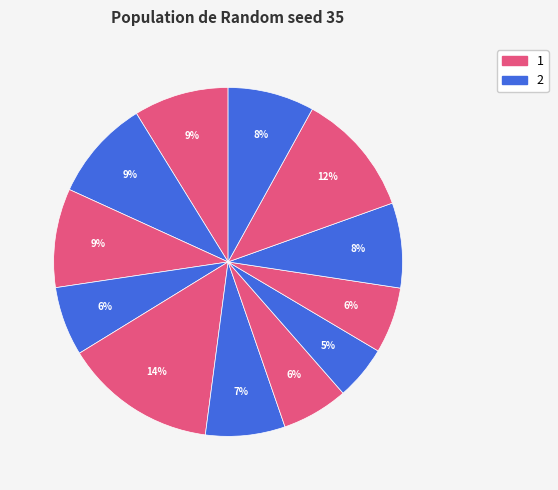

To the nearest percent, what is the difference between the largest and smallest slice percentages?

9%